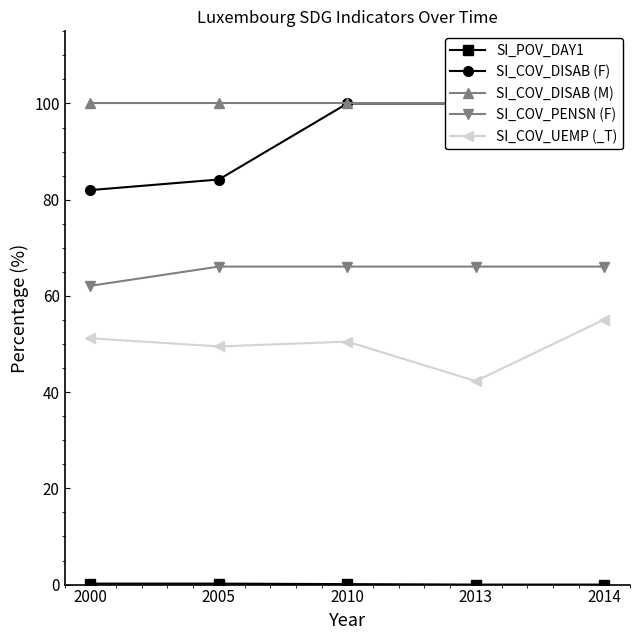

True or false: SI_COV_PENSN (F) and SI_COV_DISAB (M) intersect in this chart.

False